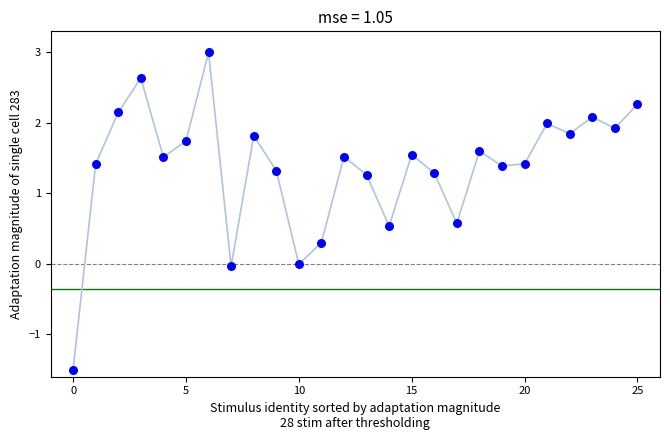

What is the range of Y values (max minus min)?

4.5